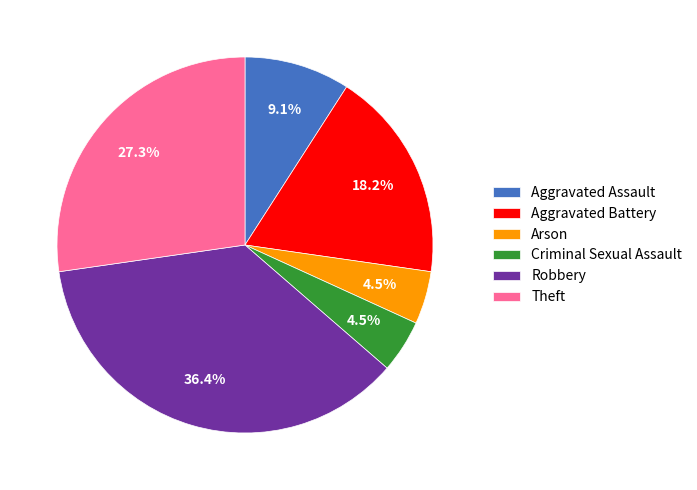

What is the ratio of the value at Aggravated Battery to the value at Aggravated Assault?

2.0